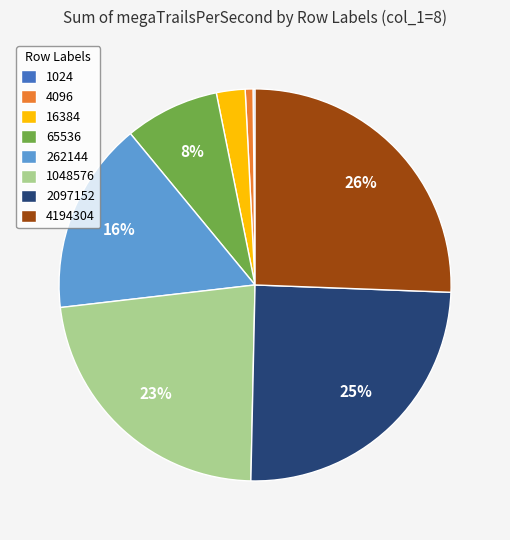

Which category has the biggest portion of the pie?

4194304